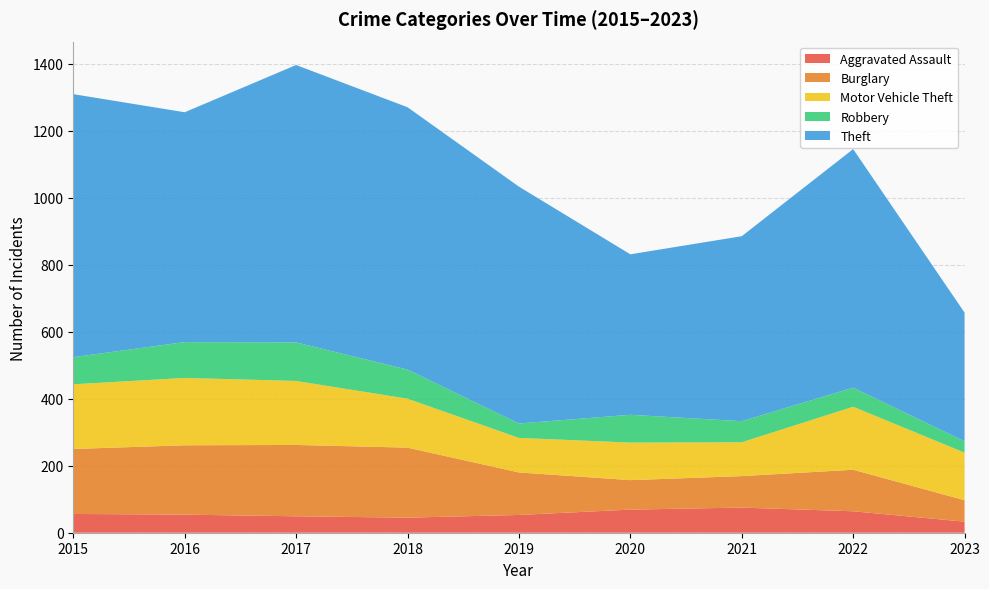

Reading right to left, what are all the values shown in this chart?

Aggravated Assault: 33	64	75	69	53	45	49	54	56
Burglary: 64	124	94	88	127	209	213	207	194
Motor Vehicle Theft: 142	188	101	112	103	146	191	201	193
Robbery: 34	57	63	83	43	87	115	107	81
Theft: 384	712	552	479	707	783	828	686	785